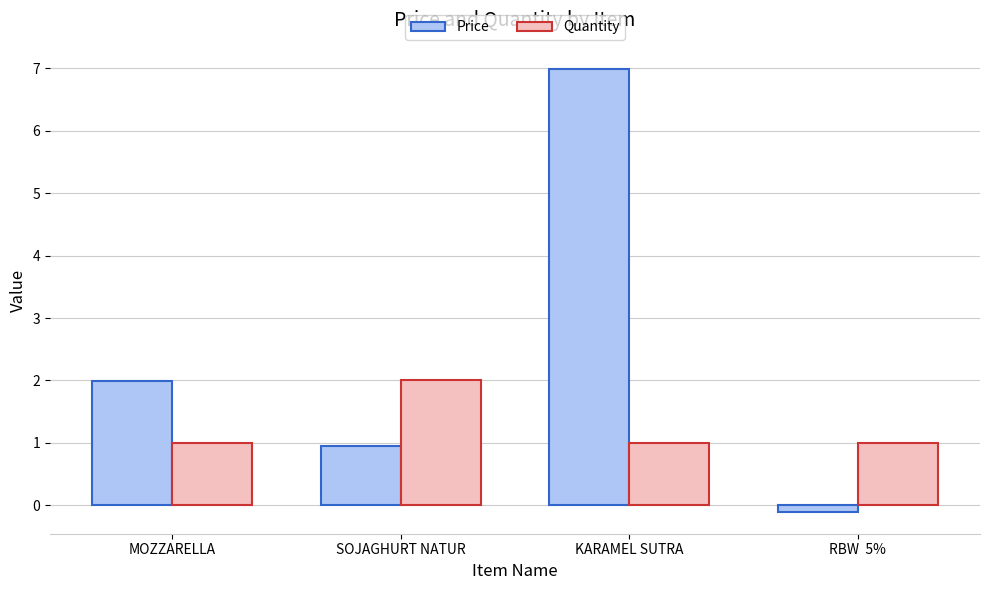

List the series in order of their overall mean, highest first.

Price, Quantity